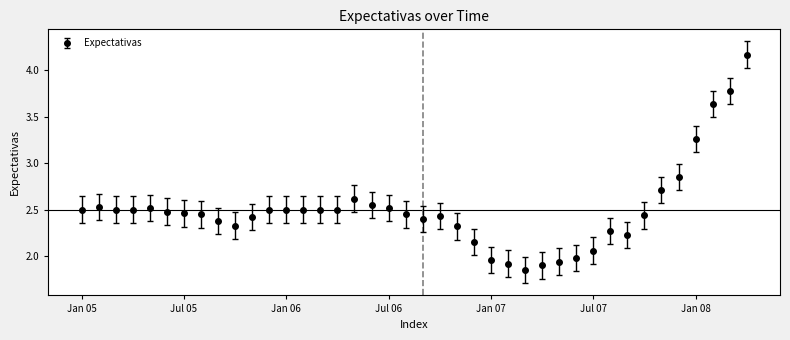

True or false: there are more than 0 points higher than both neighbors.

True